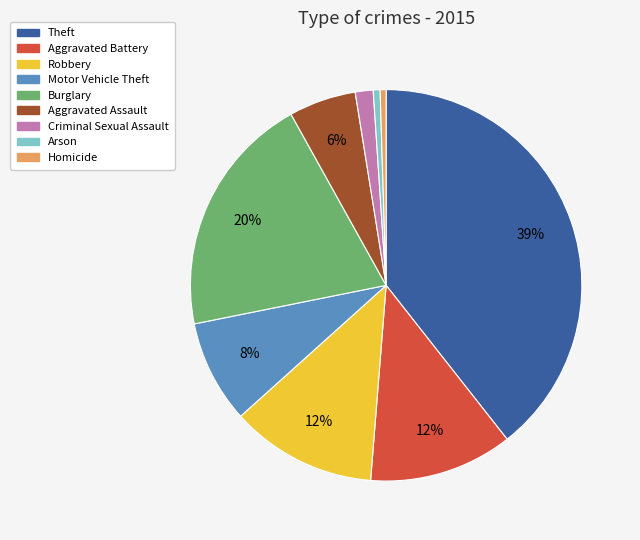

Does any single category account for the majority?

No